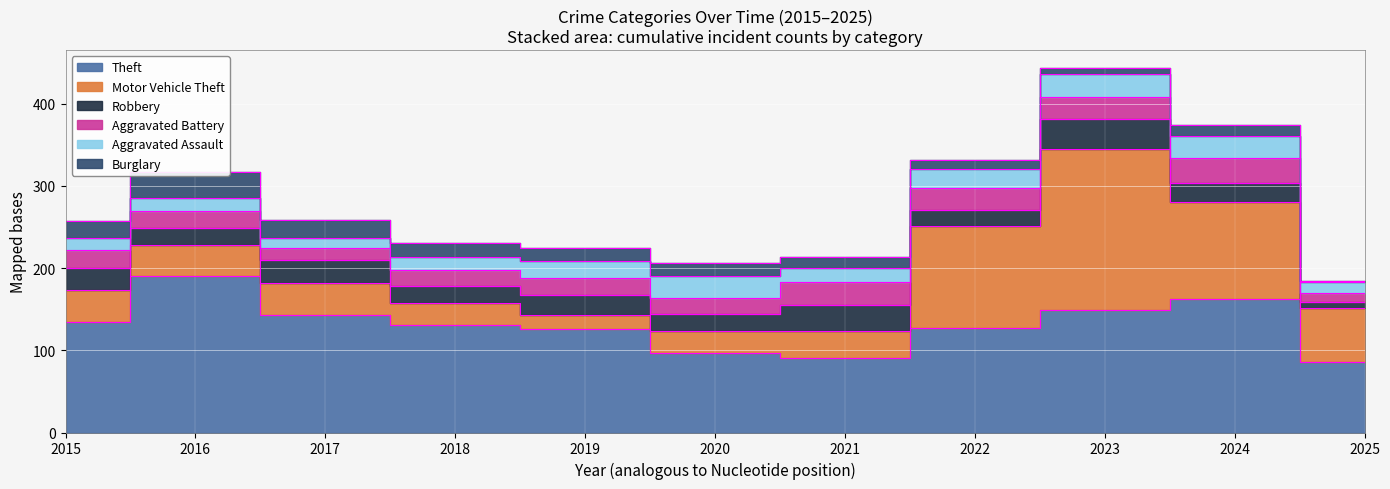

How many data points in Burglary are less than 15?

5